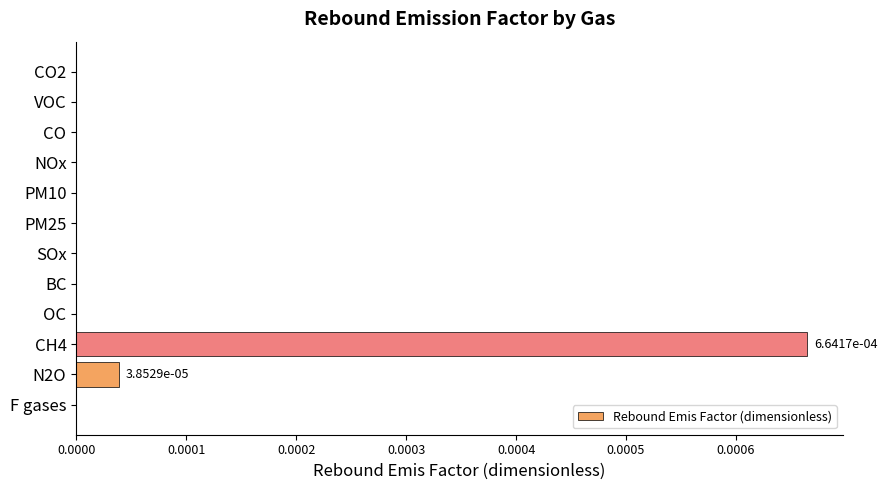

True or false: the data shows 0.0 at PM10.

True